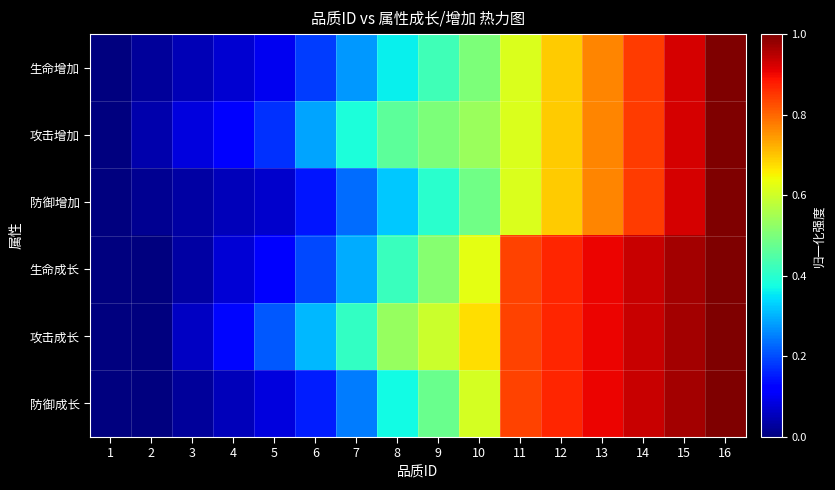

Which series has the widest spread of values?

生命增加